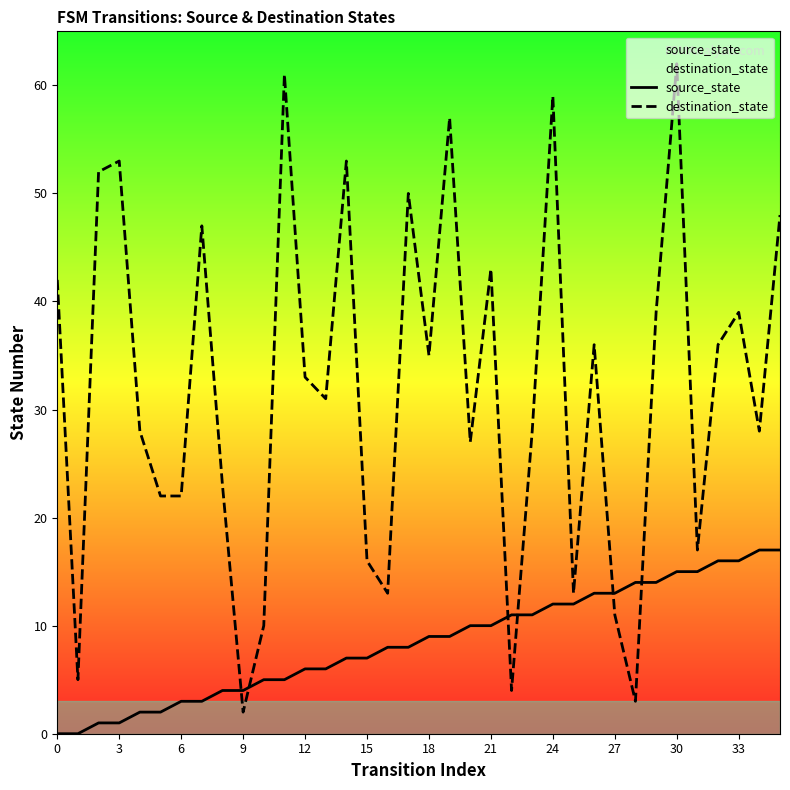

Is the value of destination_state at 21 greater than the value of source_state at 33?

Yes